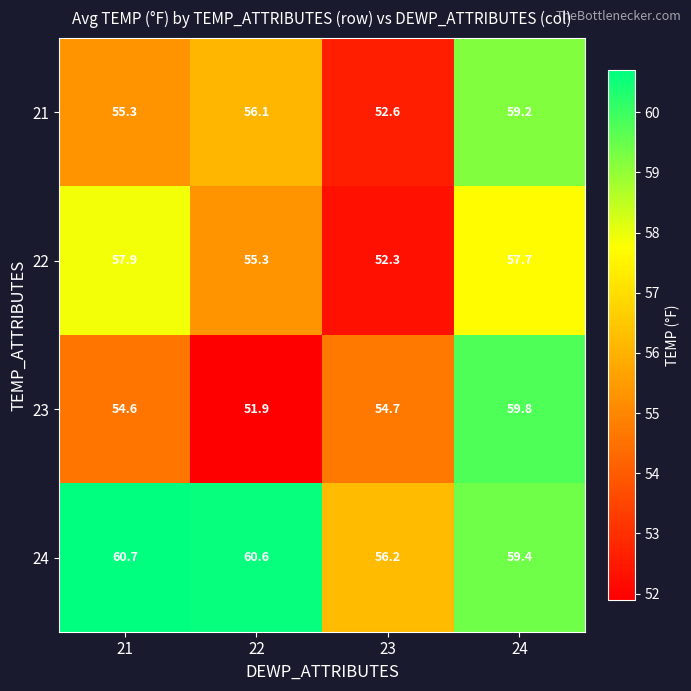

Which series has the largest range (max minus min)?

23